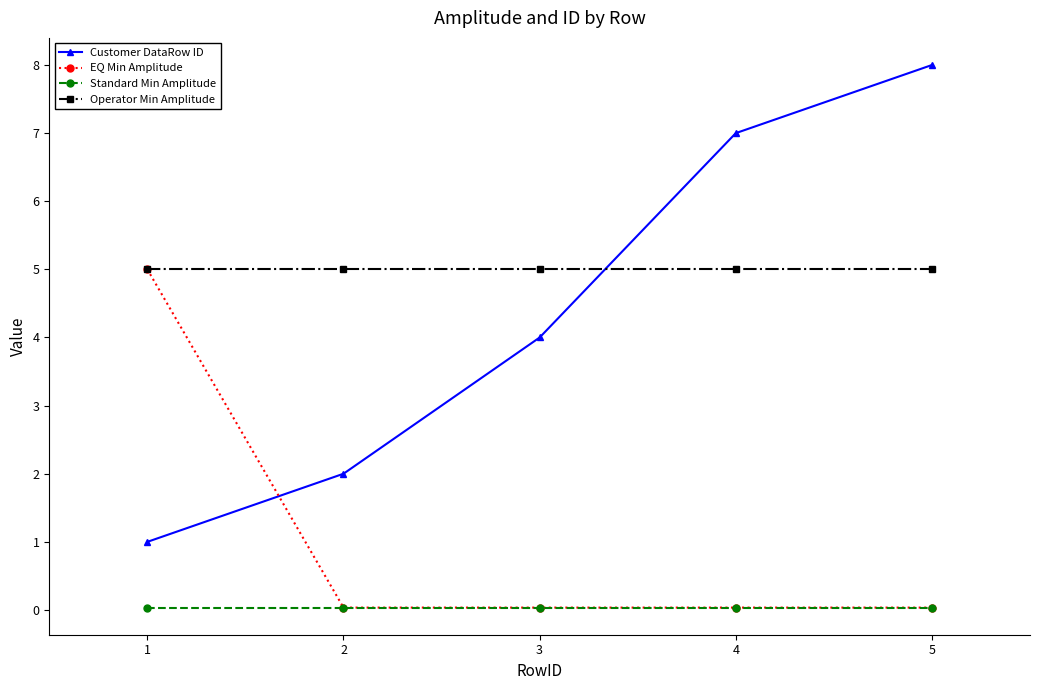

Which series has the largest total across all categories?

Operator Min Amplitude